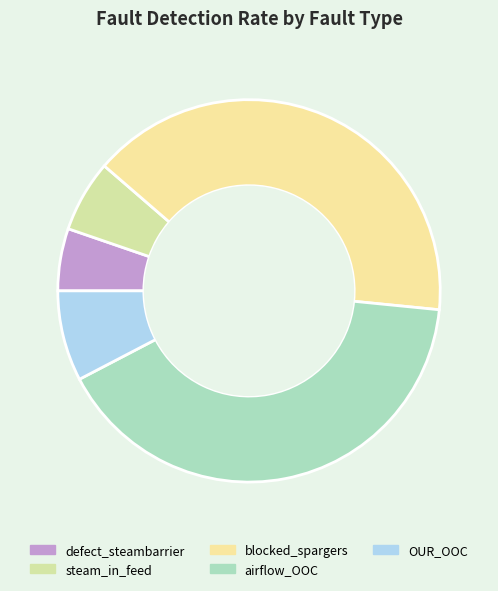

To the nearest percent, what portion does airflow_OOC represent?

41%